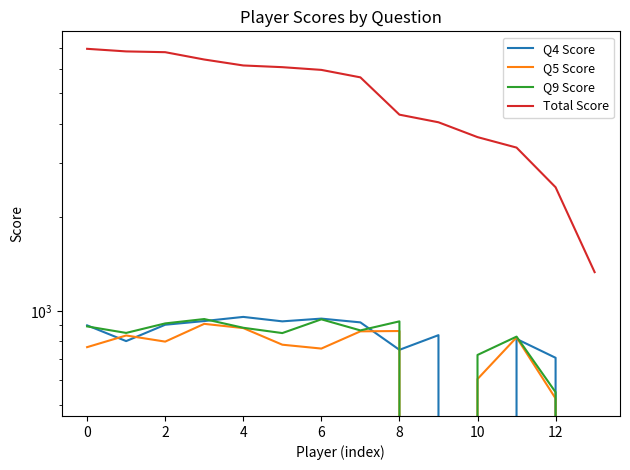

How many interior local peaks does the Q5 Score series have?

4